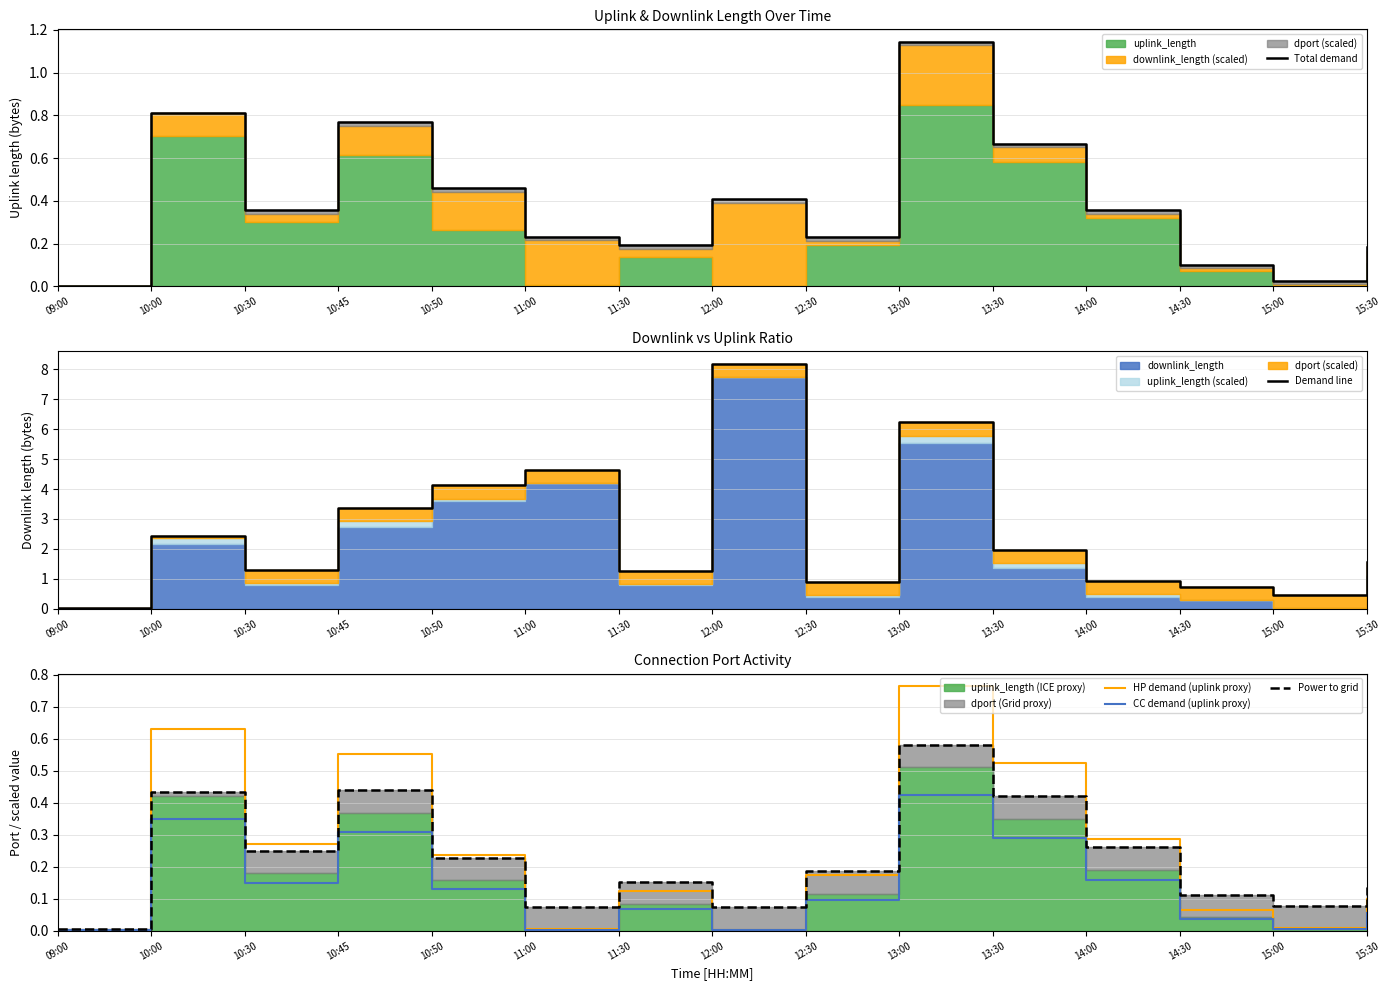

At how many categories does at least one series exceed 3?

5